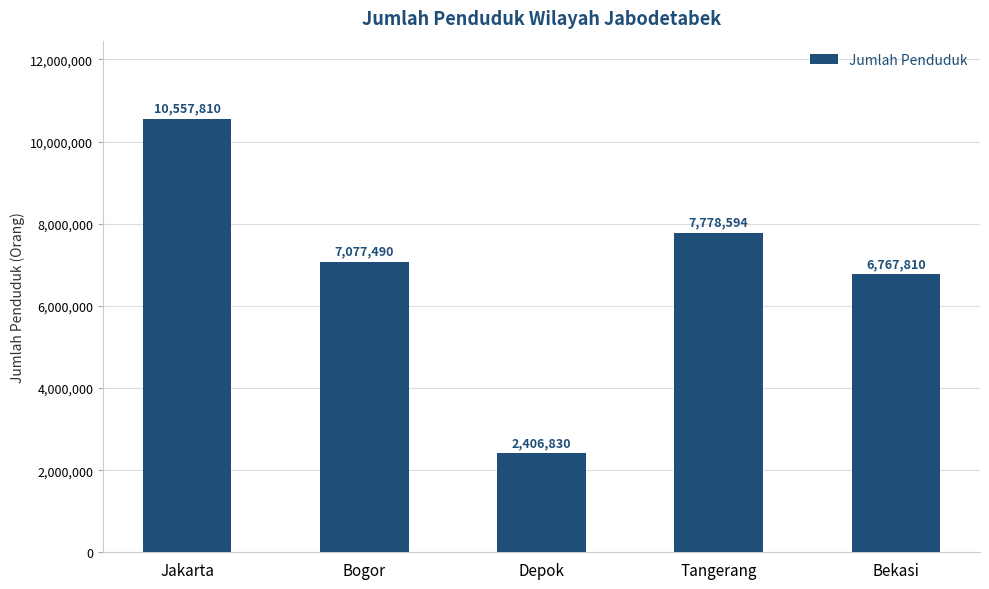

What is the difference between the values at Tangerang and Depok?

5371764